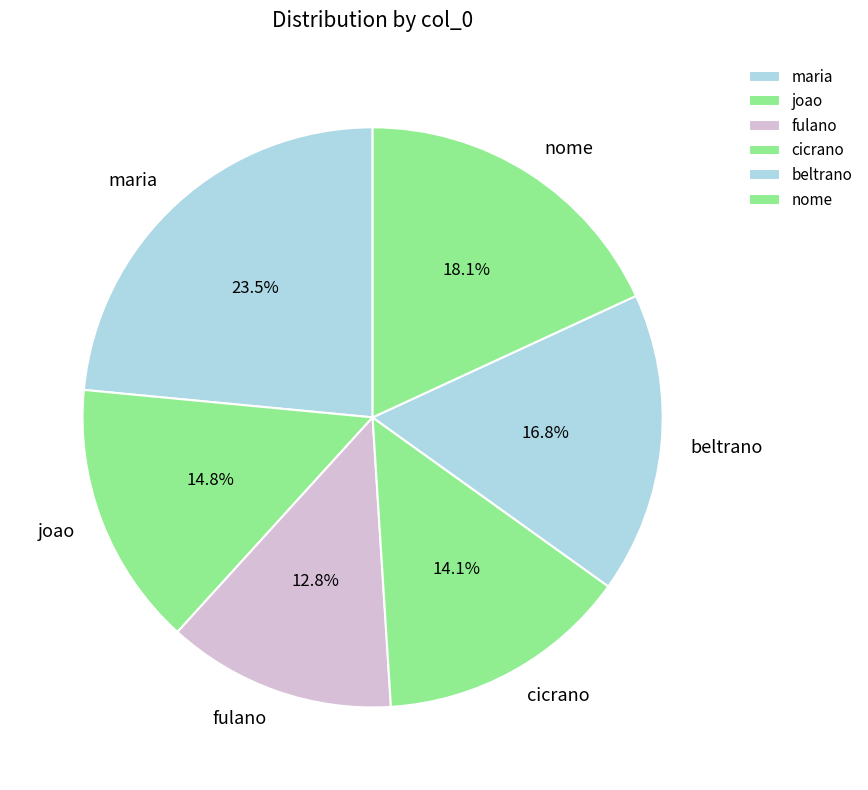

Does maria account for over 50% of the chart?

No